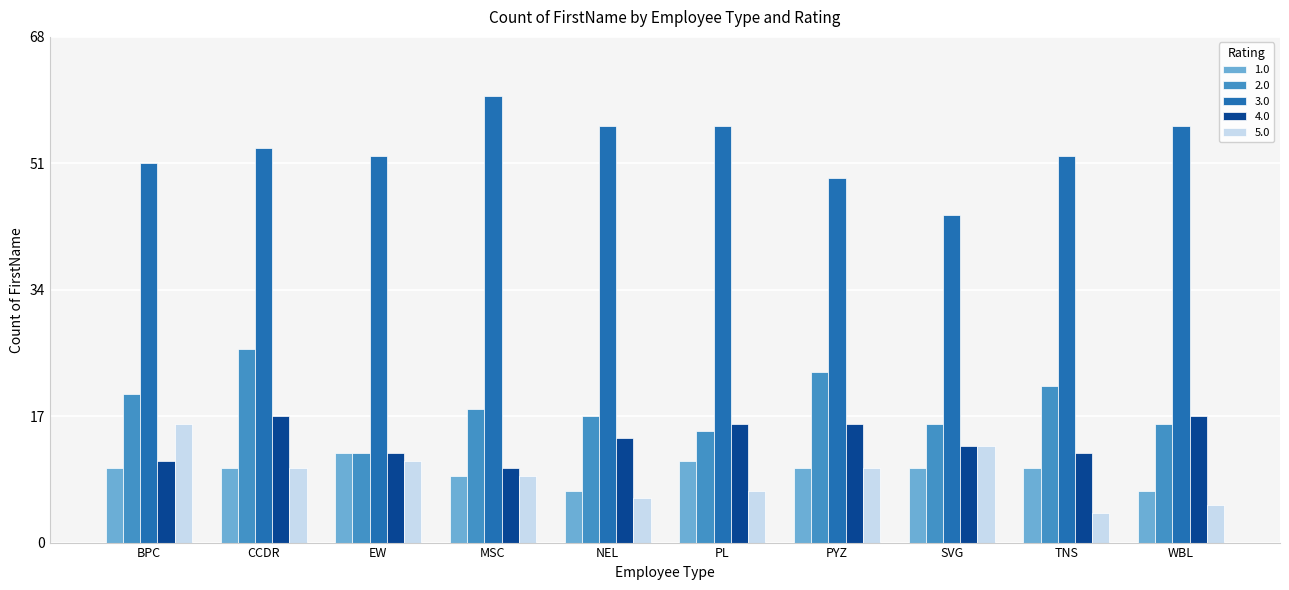

What position from the left is MSC?

4